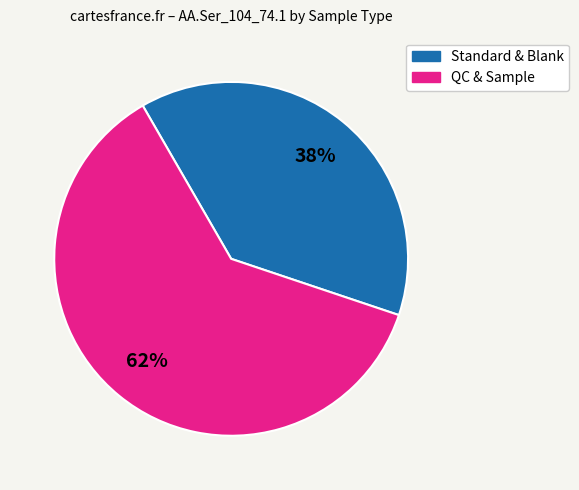

How many slices are in this pie chart?

2